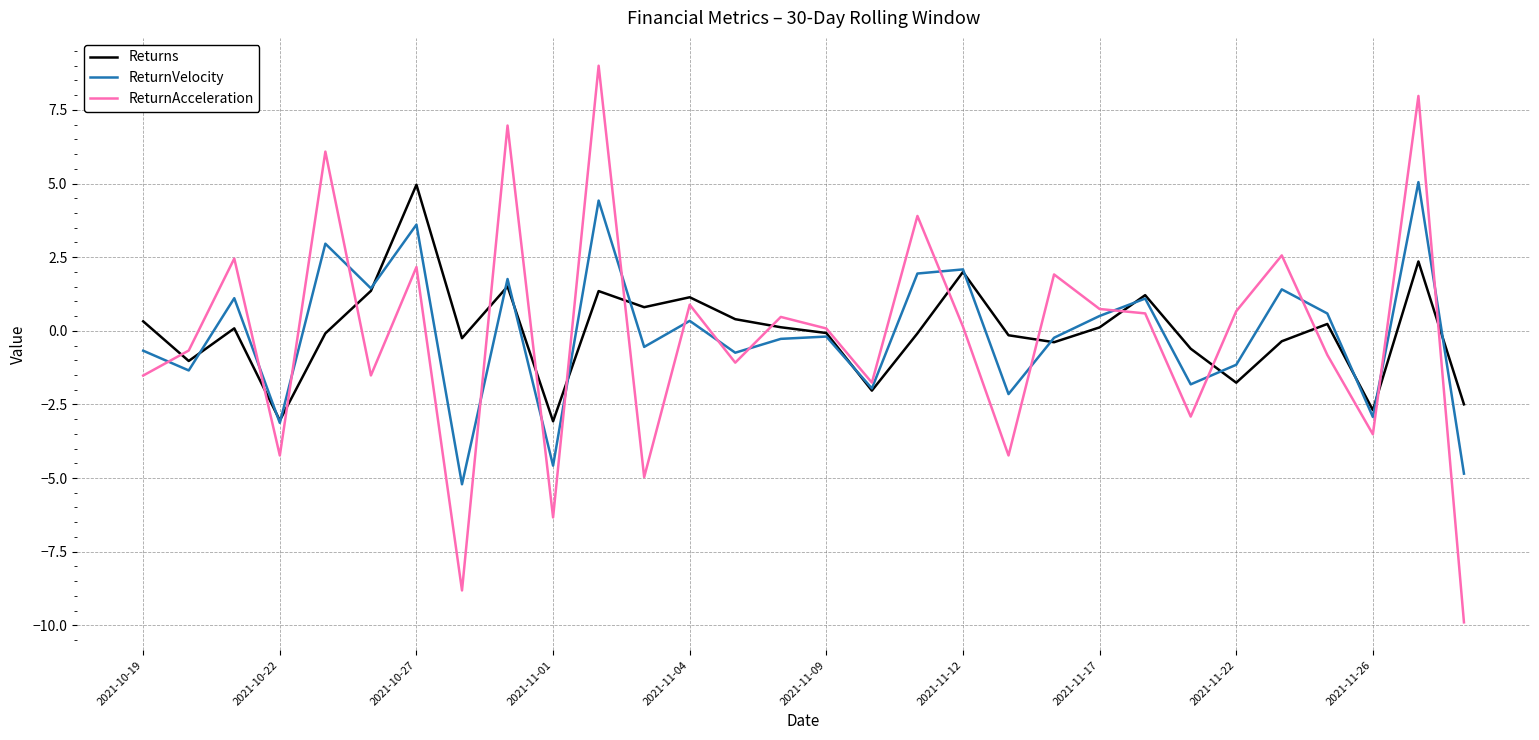

What is the smallest value displayed?

-9.9